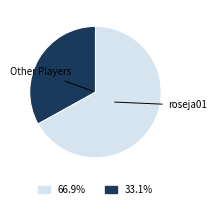

Does any single category account for the majority?

Yes